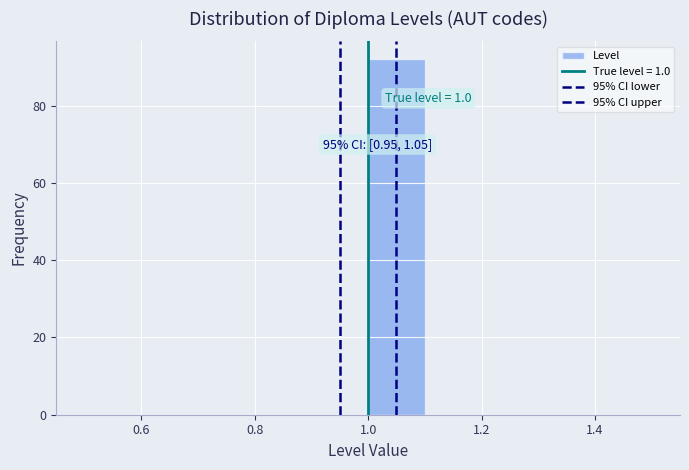

Which range on the x-axis has the tallest bar?

1.0 to 1.1